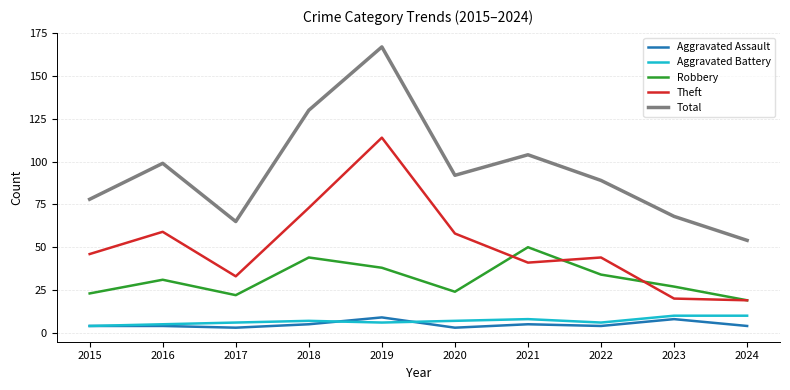

True or false: Theft and Aggravated Assault intersect in this chart.

False